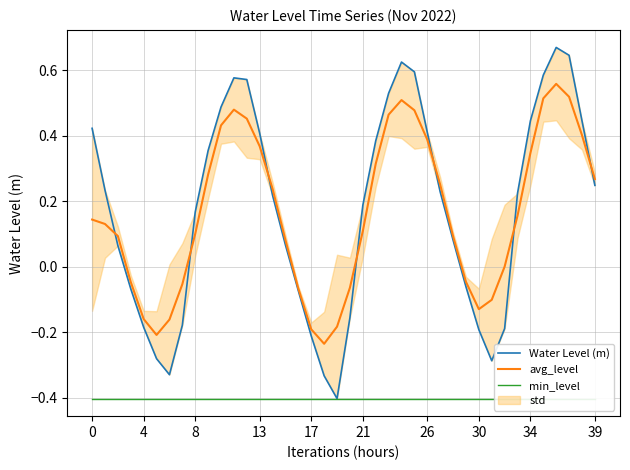

What is the maximum value for avg_level?

0.6